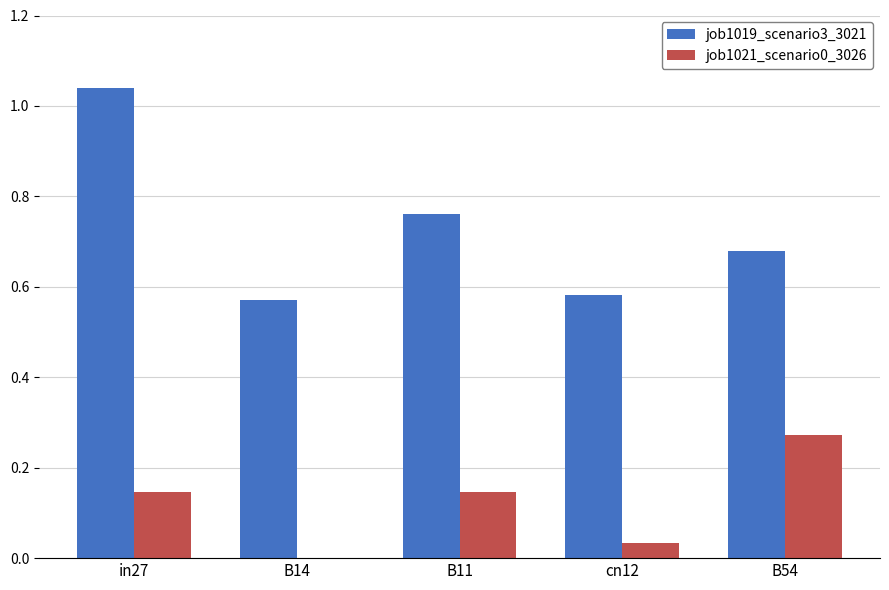

Which series has the widest spread of values?

job1019_scenario3_3021